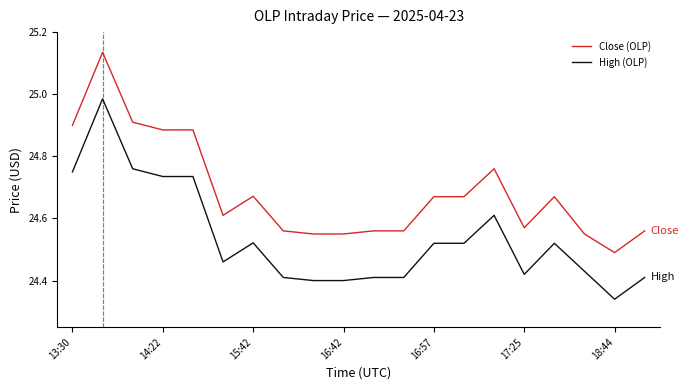

List the series in order of their overall mean, highest first.

Close (OLP), High (OLP)